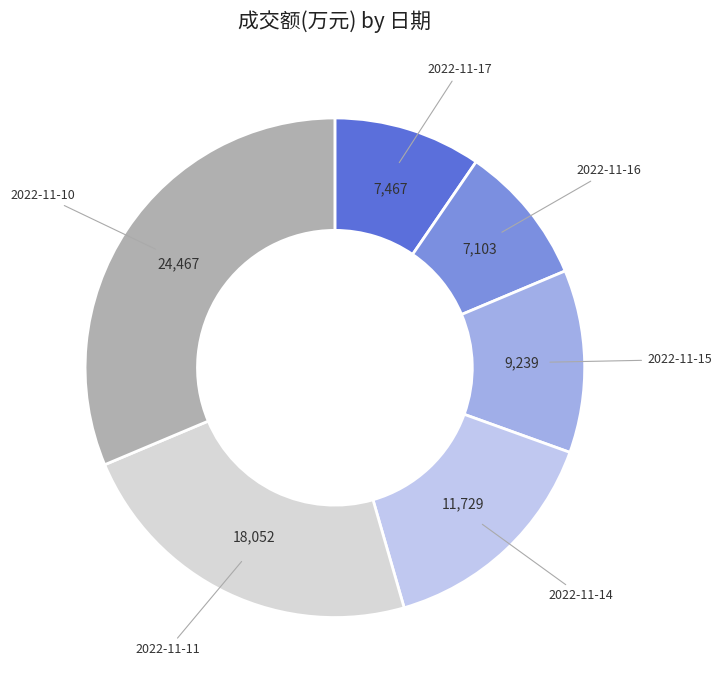

How many segments does this pie chart have?

6